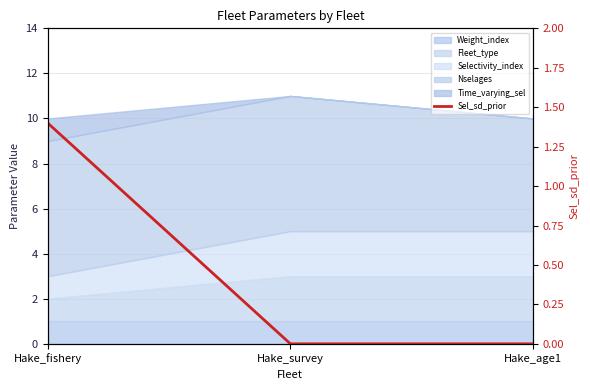

List the labels in order of value, largest first.

Hake_fishery, Hake_survey, Hake_age1